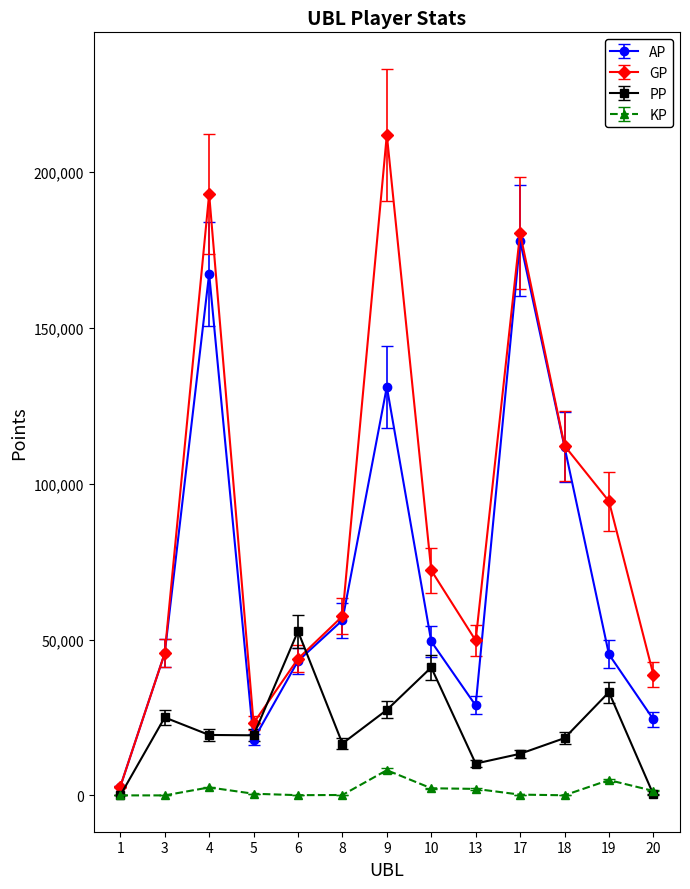

How many intersections are there between AP and PP?

2